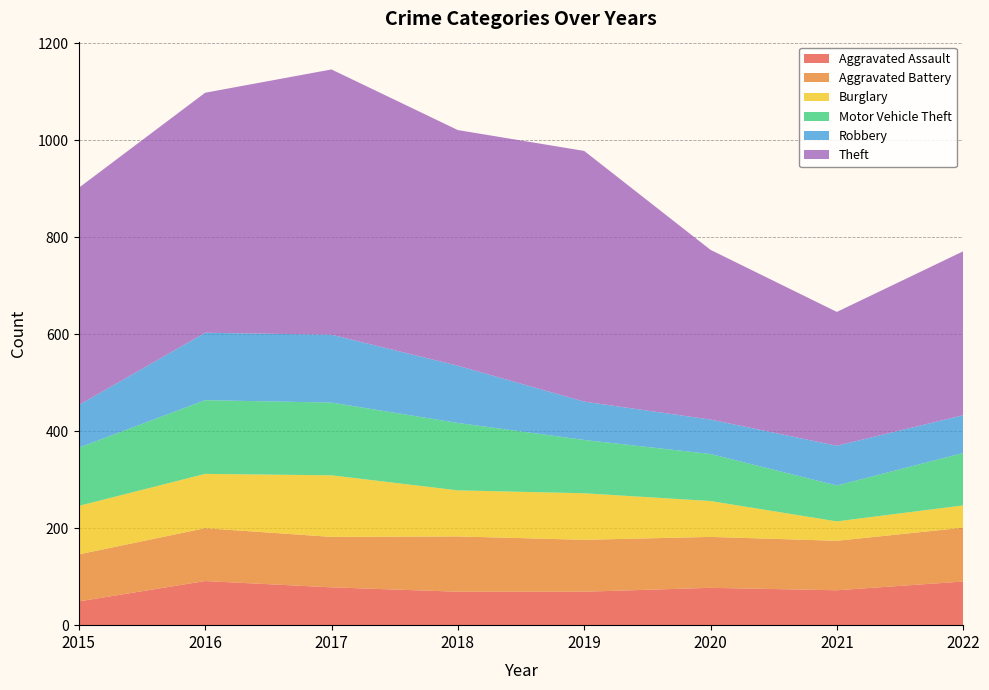

Reading left to right, transcribe all the data shown in this chart.

Aggravated Assault: 2015=49	2016=91	2017=78	2018=69	2019=69	2020=77	2021=72	2022=90
Aggravated Battery: 2015=97	2016=109	2017=104	2018=114	2019=107	2020=105	2021=102	2022=111
Burglary: 2015=100	2016=112	2017=127	2018=95	2019=96	2020=74	2021=40	2022=46
Motor Vehicle Theft: 2015=120	2016=152	2017=150	2018=139	2019=110	2020=97	2021=74	2022=108
Robbery: 2015=88	2016=139	2017=140	2018=118	2019=79	2020=71	2021=82	2022=78
Theft: 2015=448	2016=495	2017=547	2018=486	2019=517	2020=350	2021=276	2022=338